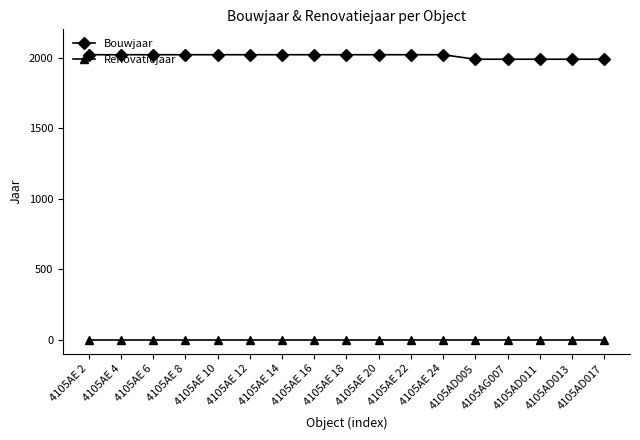

Is it true that Bouwjaar equals 2020 at 4105AE 22?

True